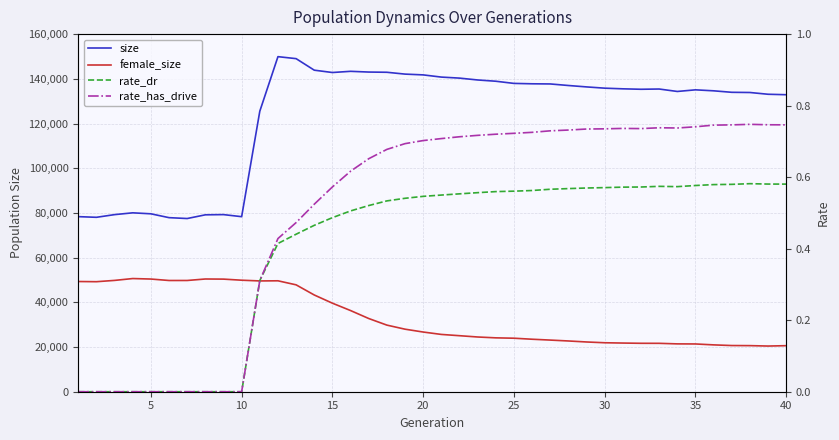

True or false: rate_dr and rate_has_drive cross at least once.

False